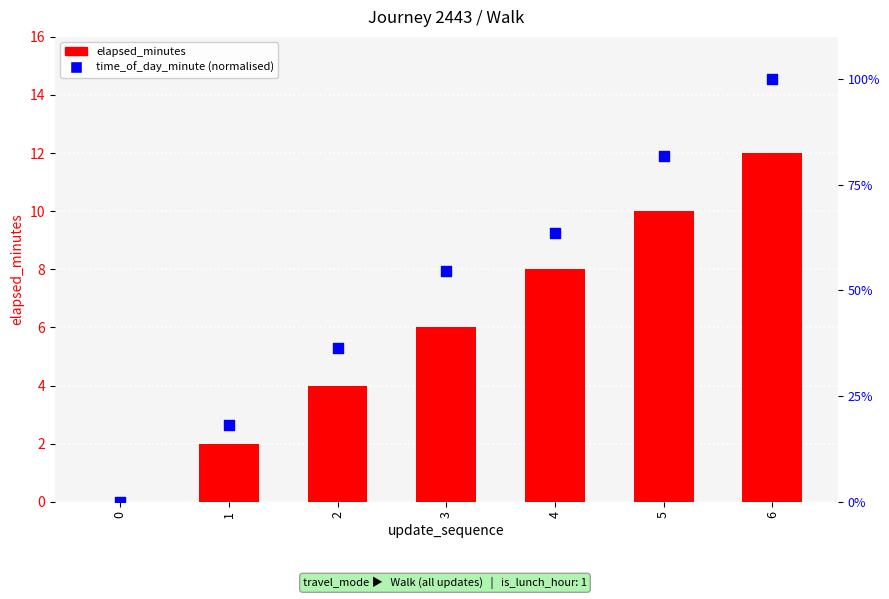

What are all the series names shown in the legend?

elapsed_minutes, time_of_day_minute